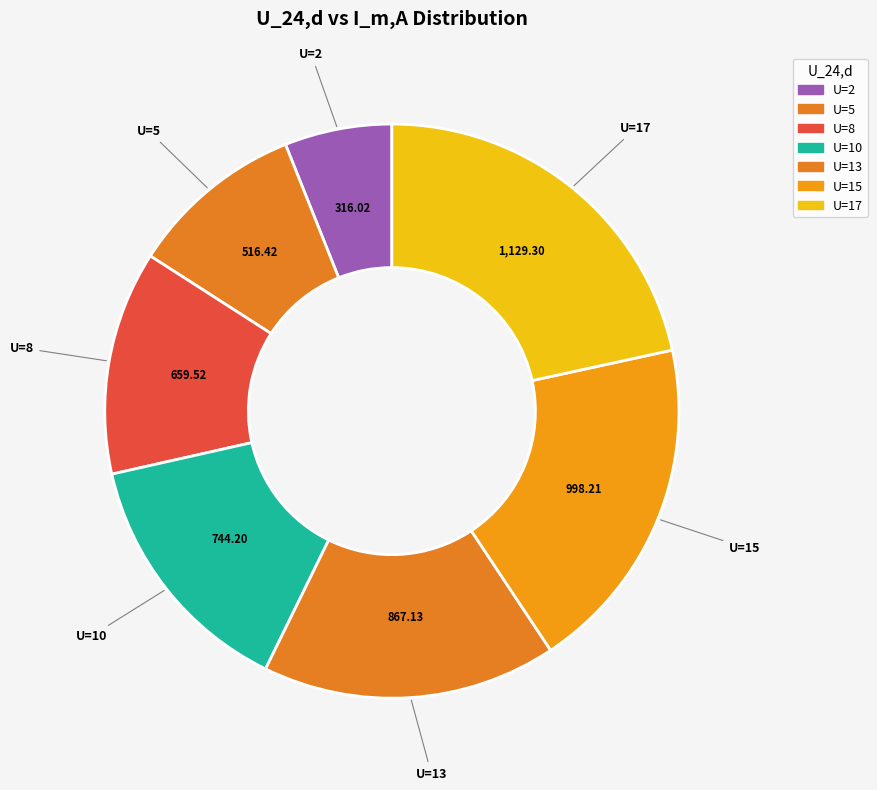

How many slices are in this pie chart?

7